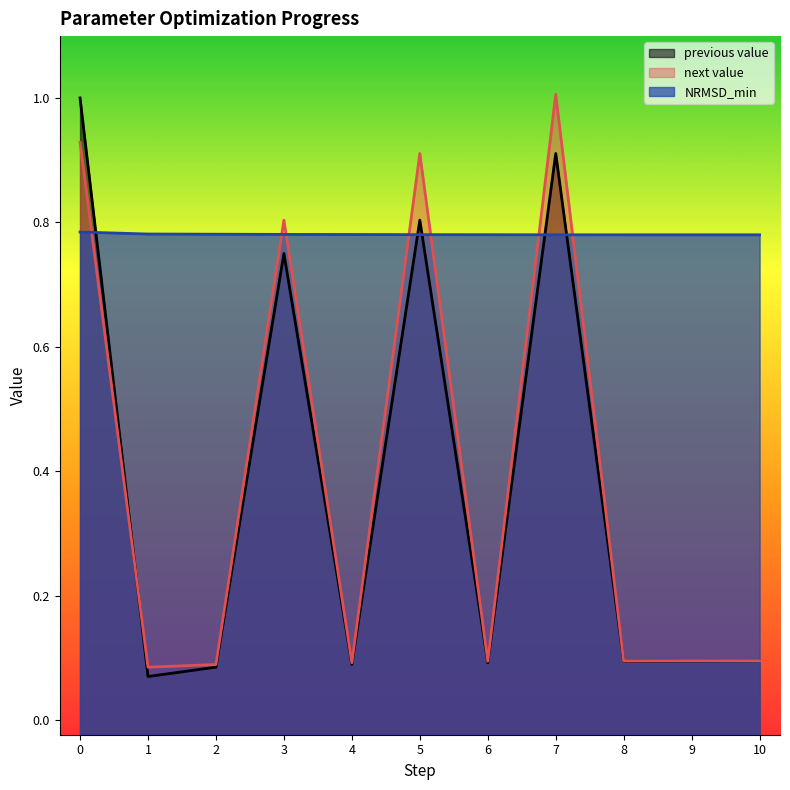

What is the maximum value shown in the chart?

1.0